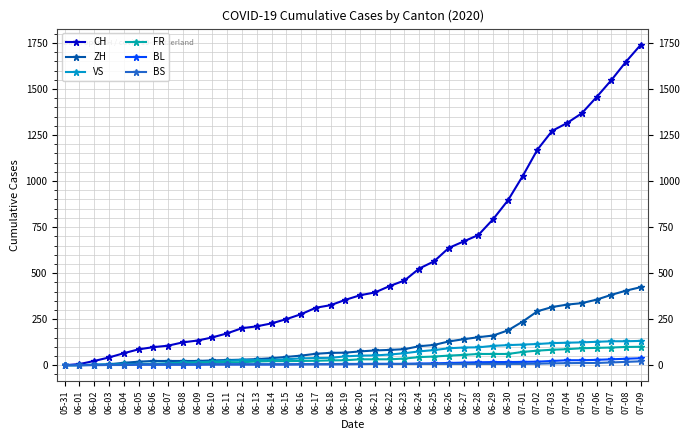

Between 06-29 and 05-31, which is larger?

06-29